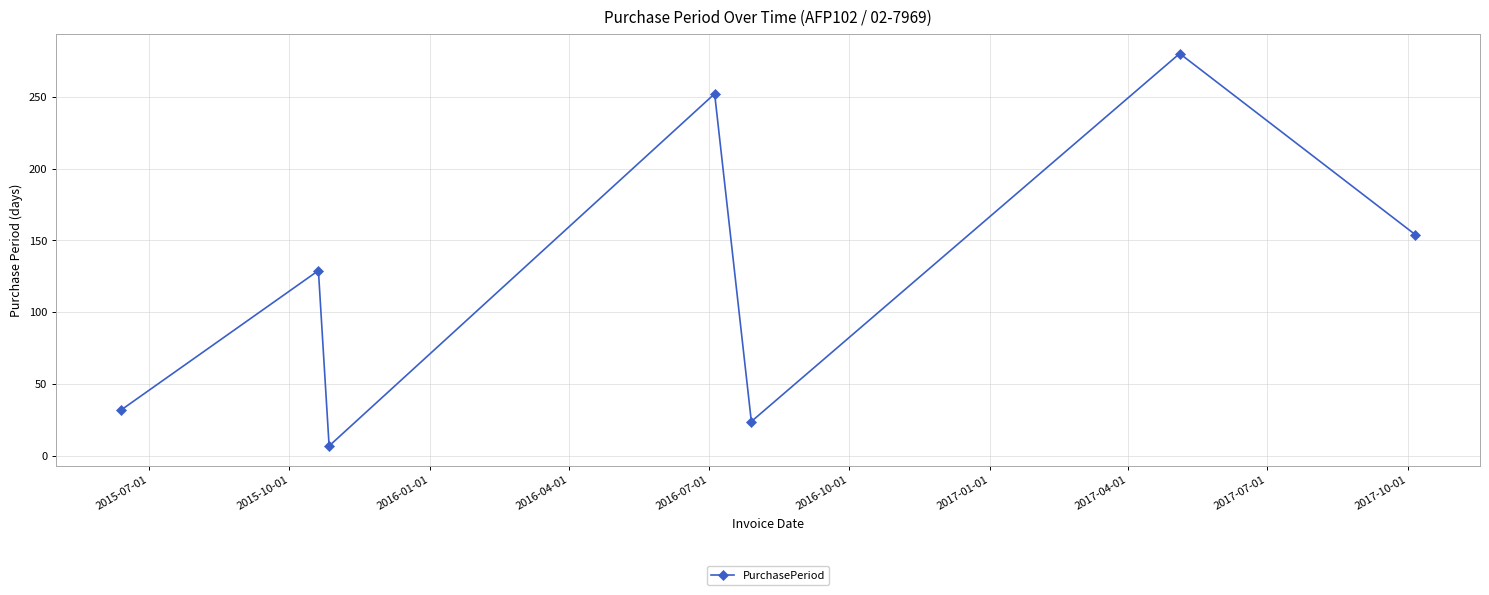

How many interior local valleys (lower than both neighbors) does the data have?

2